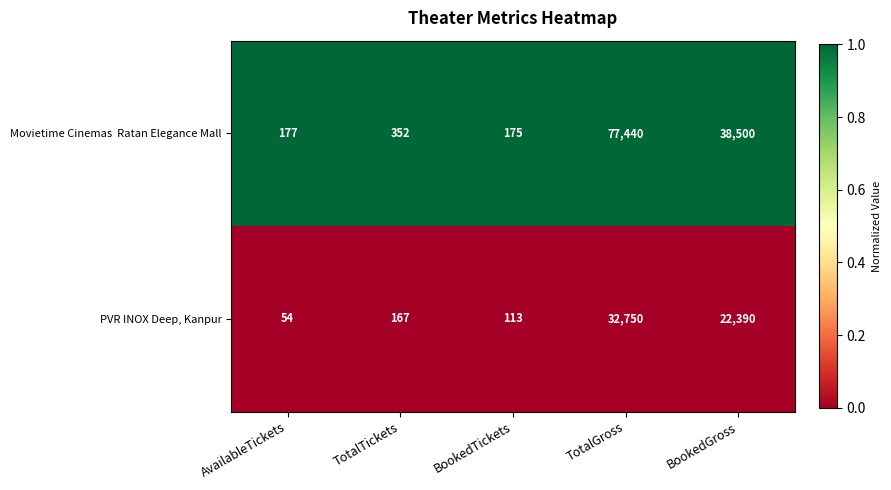

Which label corresponds to the largest value in the chart?

TotalGross